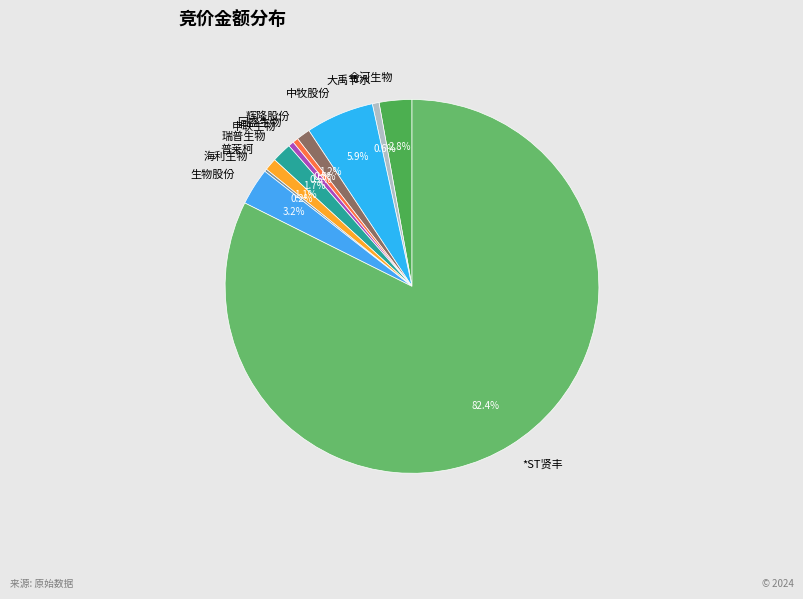

Which slice represents more than half of the pie?

*ST贤丰